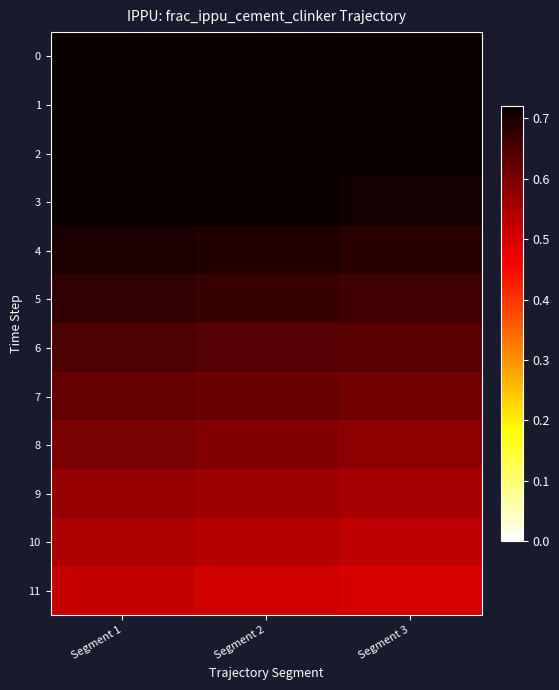

At which category is the sum across all series the highest?

Segment 1